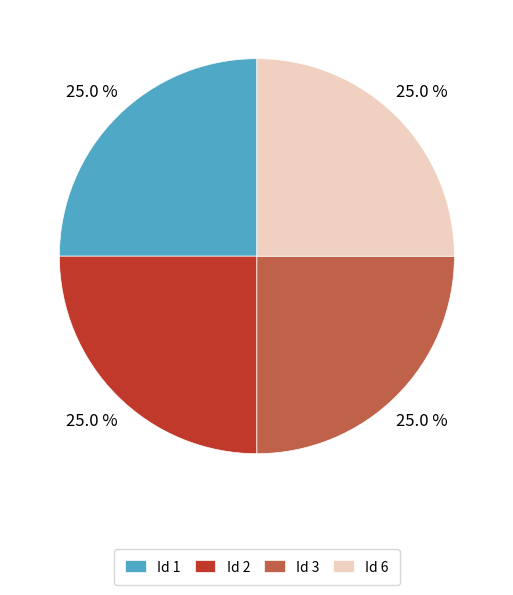

What is the total percentage of Id 3 and Id 2?

50.0%